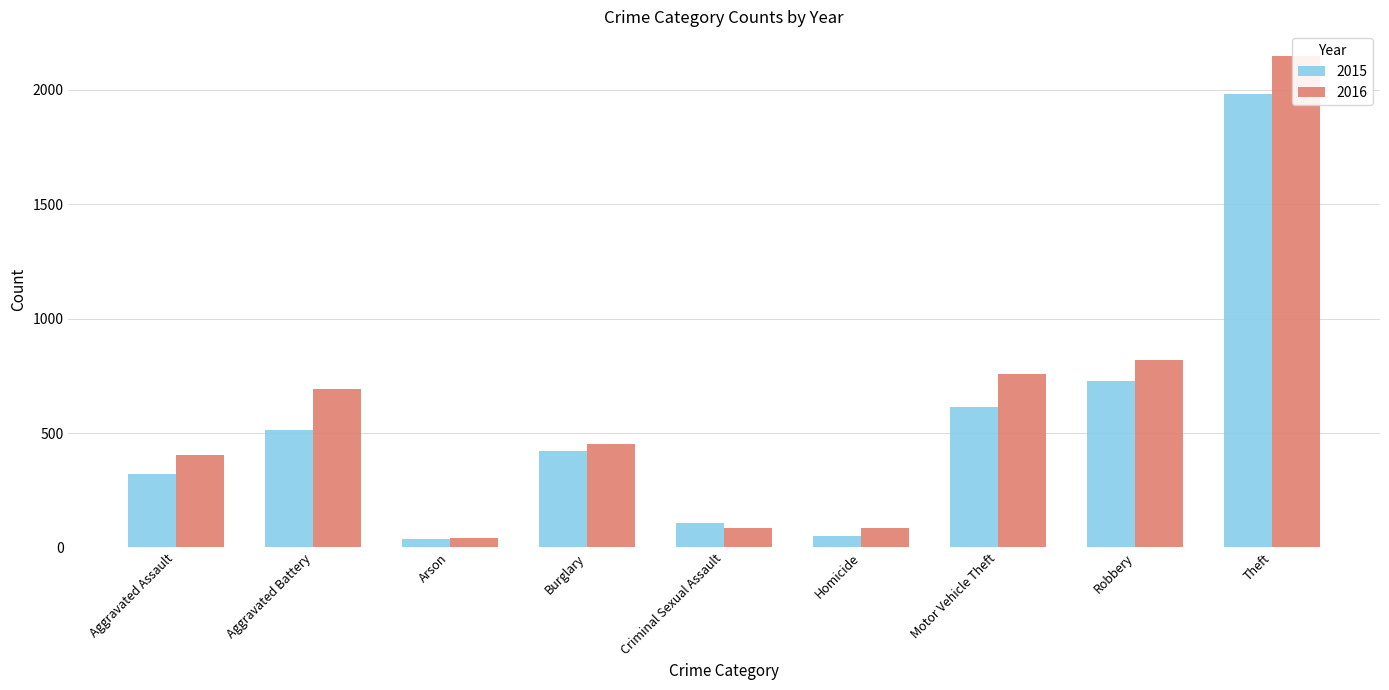

Reading right to left, list all the values displayed in this chart.

2015: Theft=1981	Robbery=726	Motor Vehicle Theft=614	Homicide=50	Criminal Sexual Assault=105	Burglary=422	Arson=35	Aggravated Battery=515	Aggravated Assault=323
2016: Theft=2148	Robbery=819	Motor Vehicle Theft=756	Homicide=87	Criminal Sexual Assault=87	Burglary=451	Arson=40	Aggravated Battery=691	Aggravated Assault=402